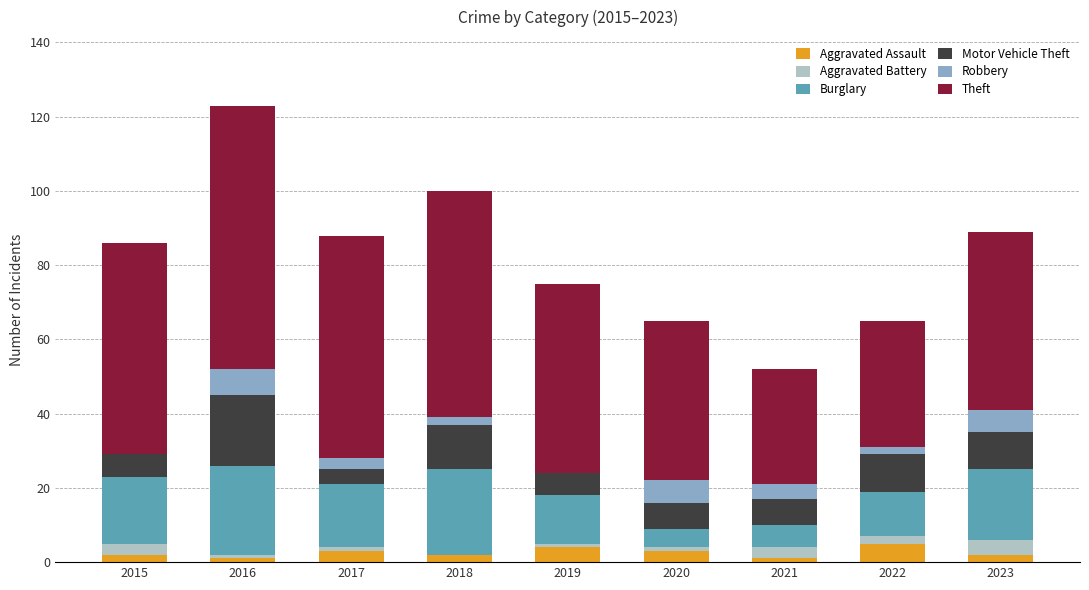

The Aggravated Assault series shows 1 at 2021. True or false?

True